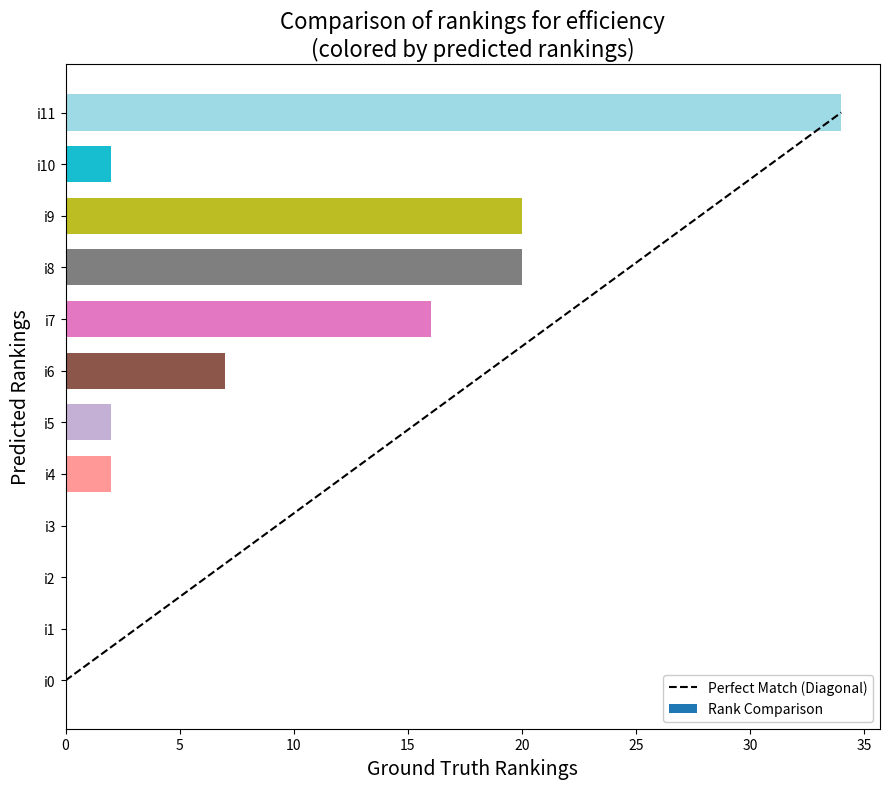

Which category has the highest value across all series?

i11